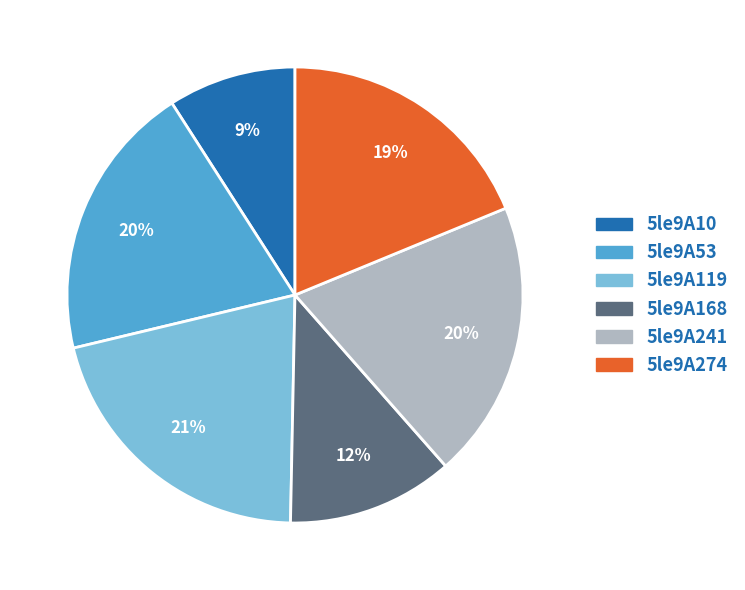

Is the sum of 5le9A119 and 5le9A168 greater than half?

No